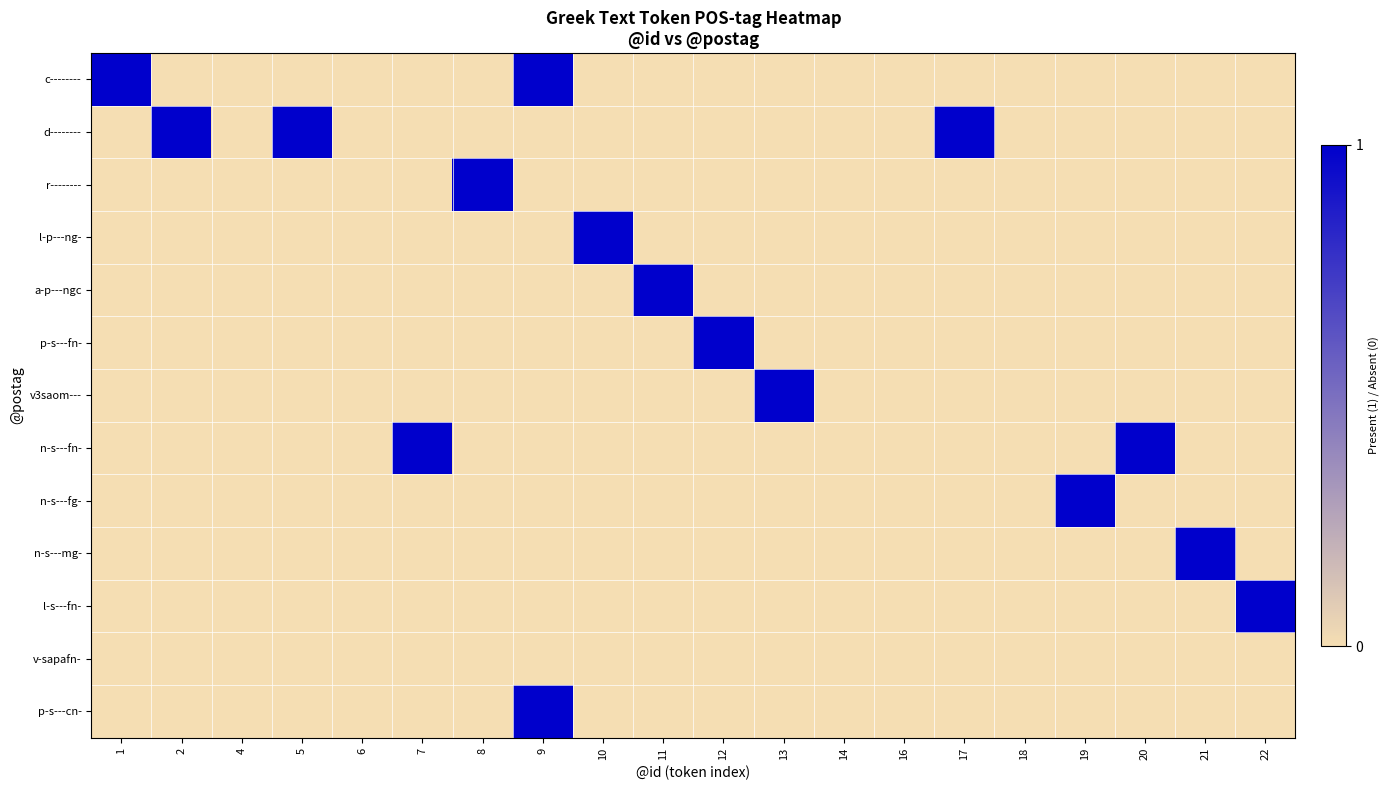

What is the greatest value displayed?

2